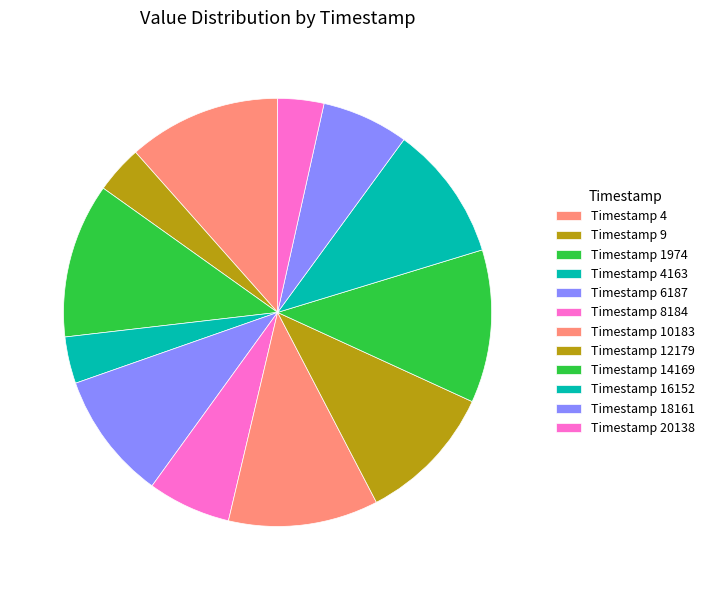

Count the number of slices in the pie.

12